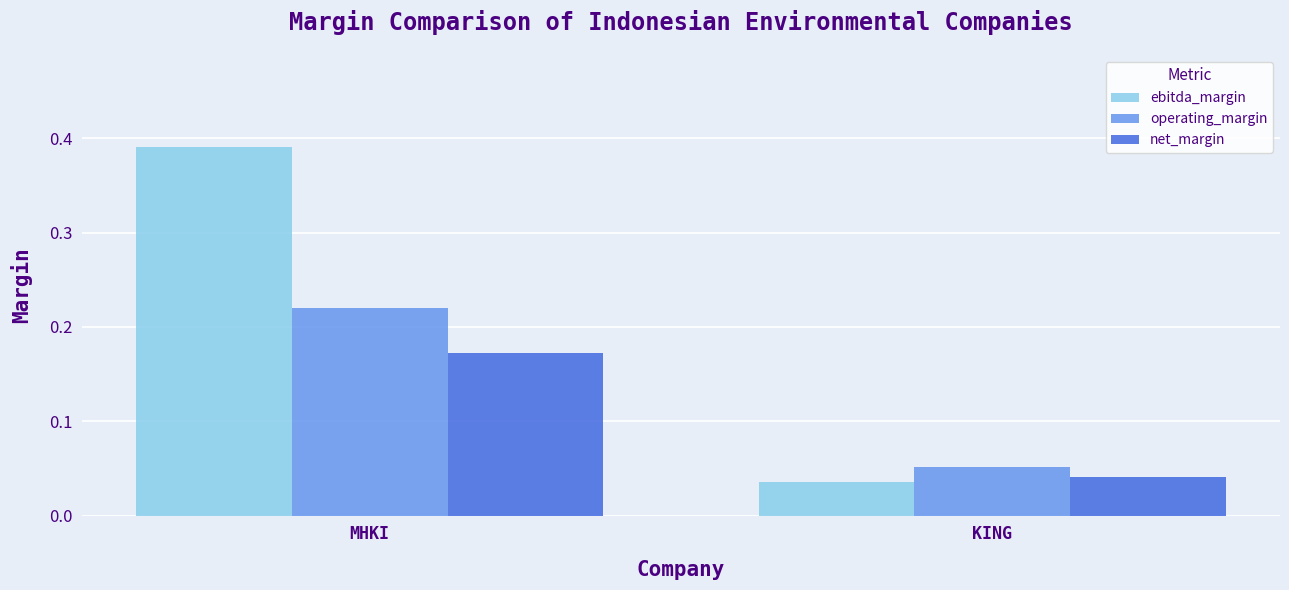

How many distinct data groups are displayed?

3